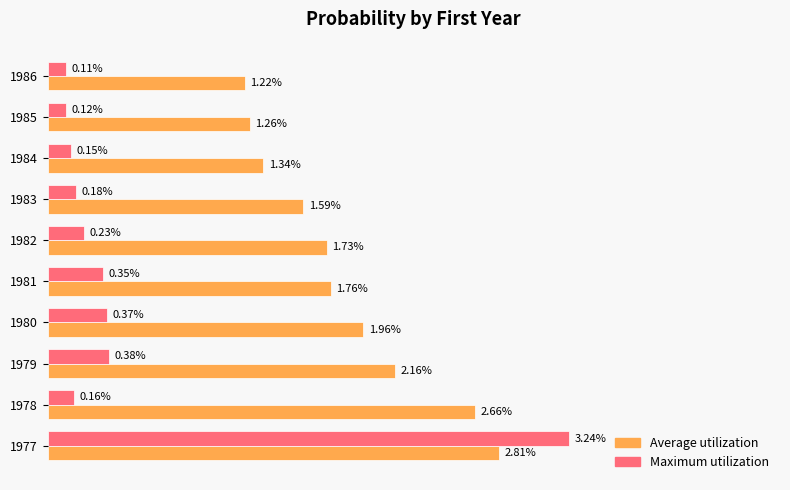

List the series in order of their peak value, highest first.

Maximum utilization, Average utilization